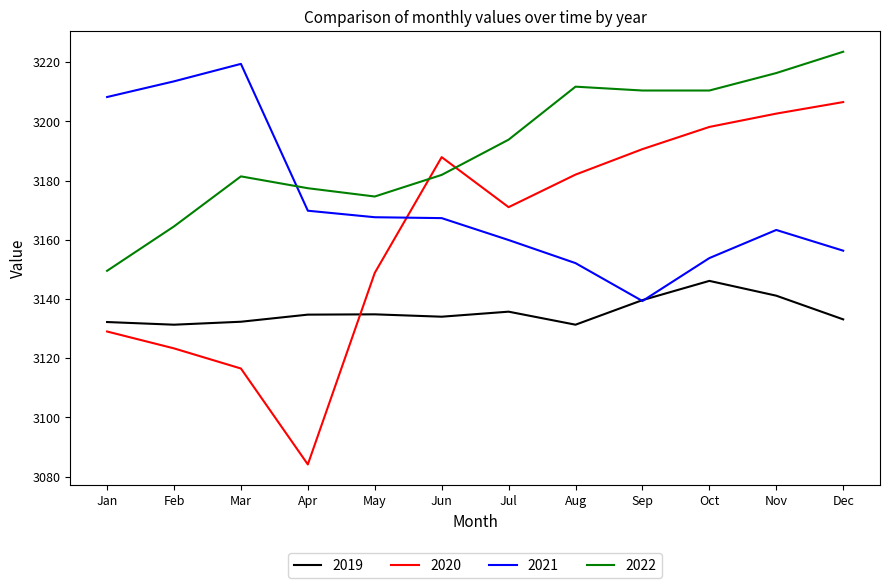

What is the lowest value of the 2019 series?

3131.3